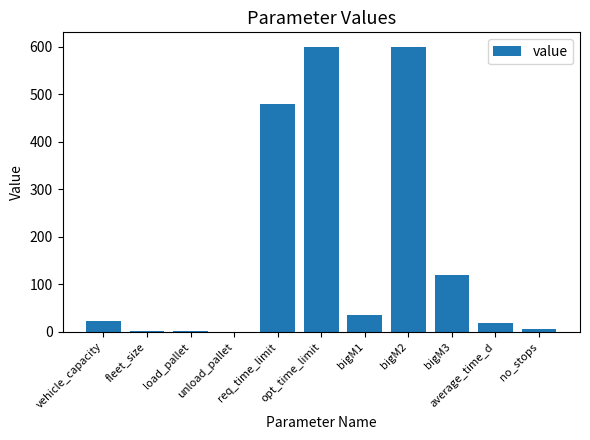

The value at no_stops is 6.0. True or false?

True